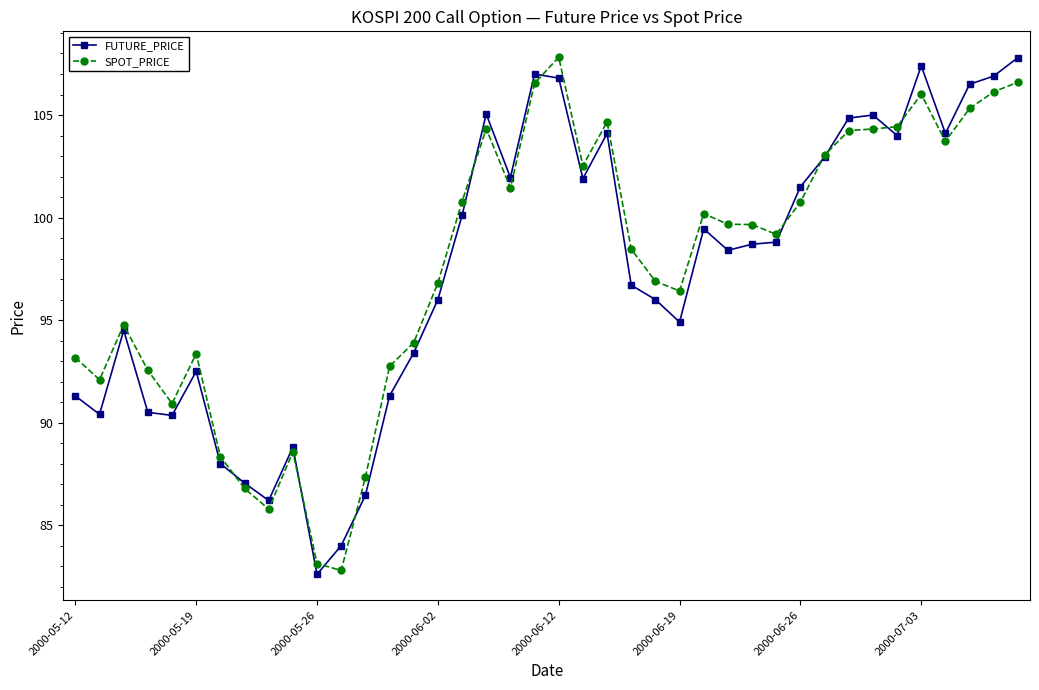

True or false: FUTURE_PRICE has more than 2 interior local peaks.

True